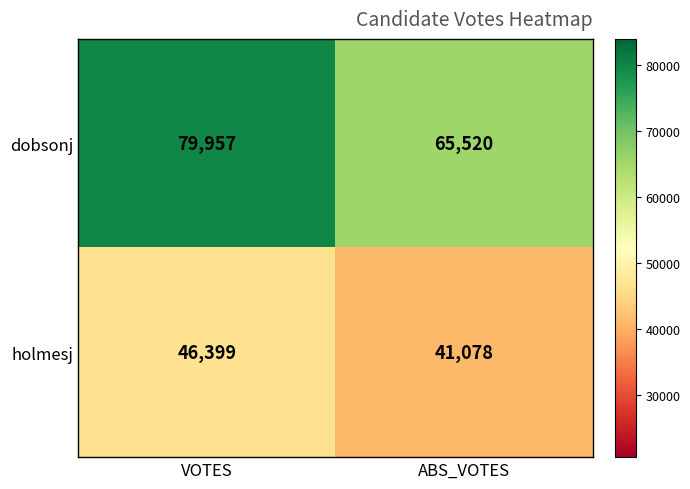

Which series has the largest total across all categories?

dobsonj